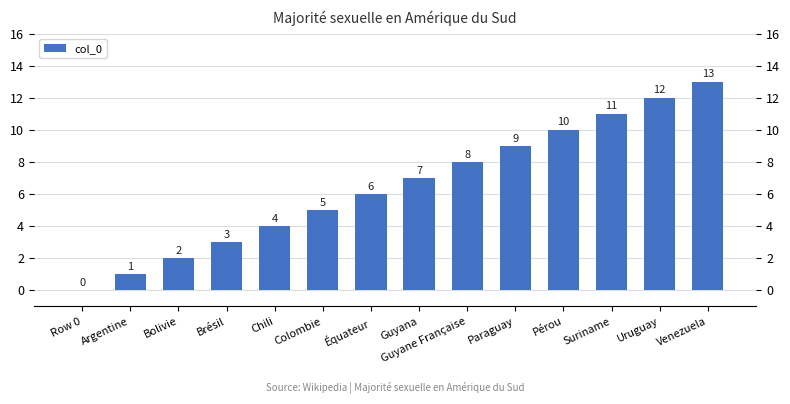

Which has a higher value, Pérou or Équateur?

Pérou